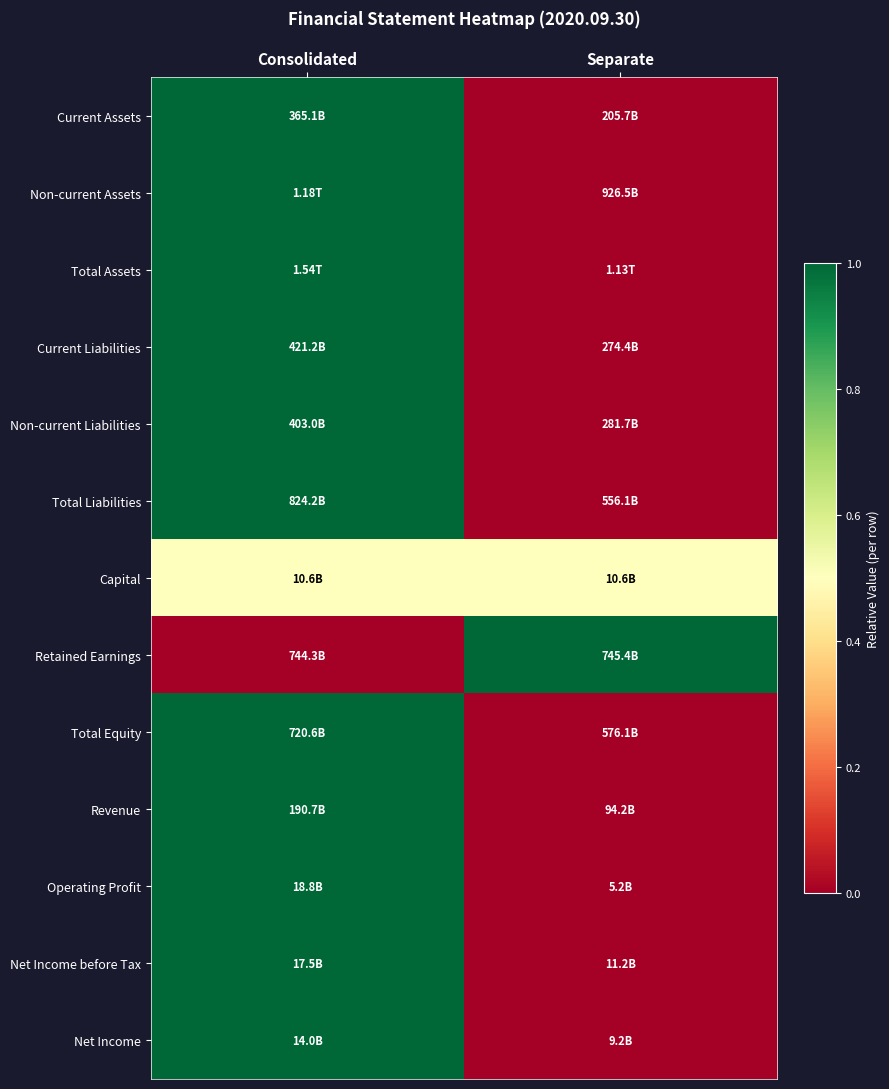

At which category is the sum across all series the highest?

Consolidated